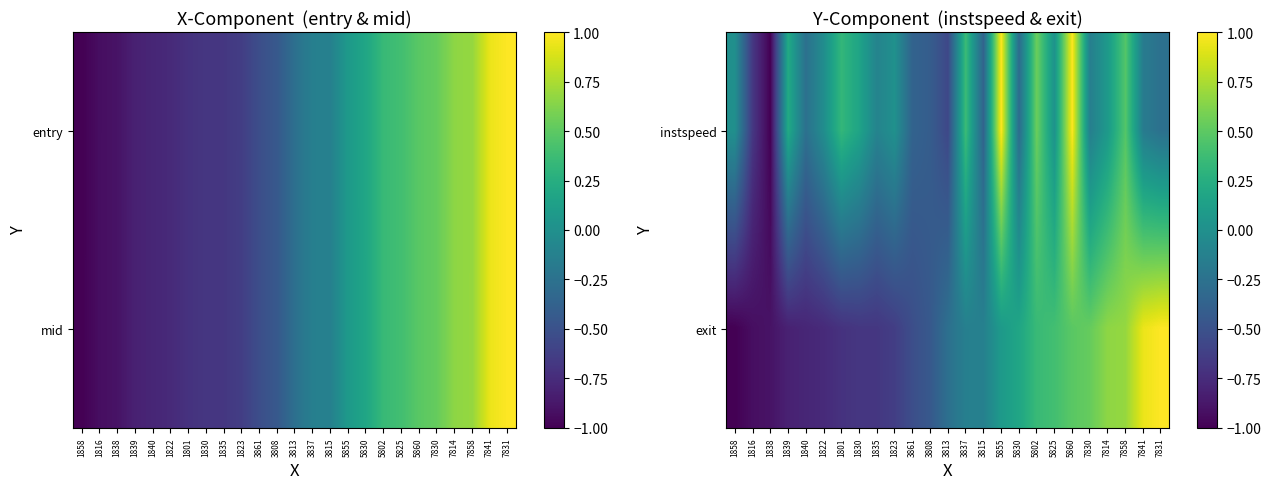

What is the greatest value displayed?

1.0